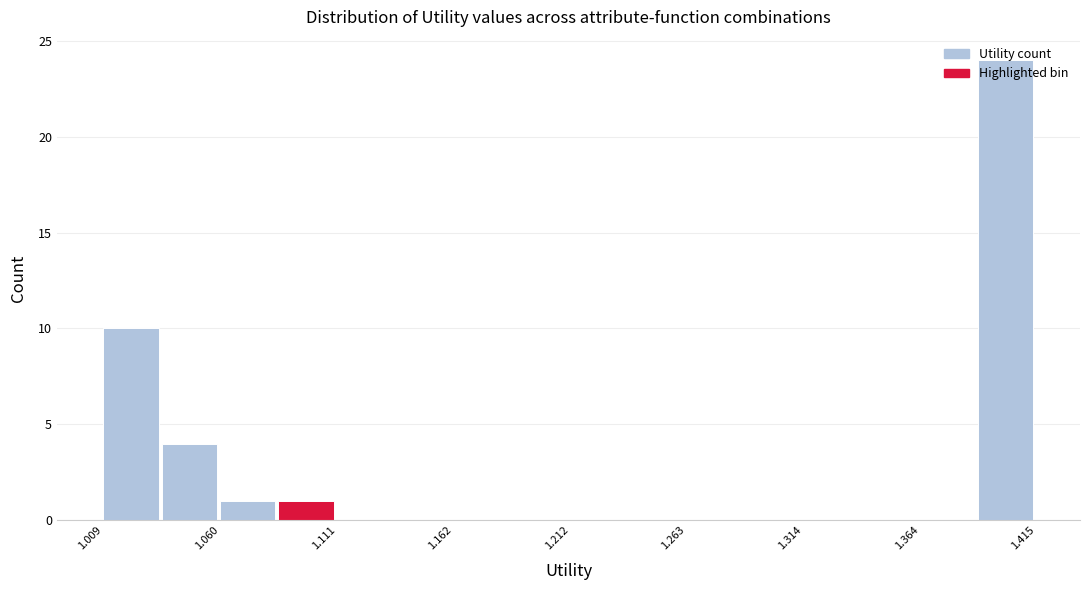

Read against the x-axis, roughly where is the centre of the tallest bar?

1.40